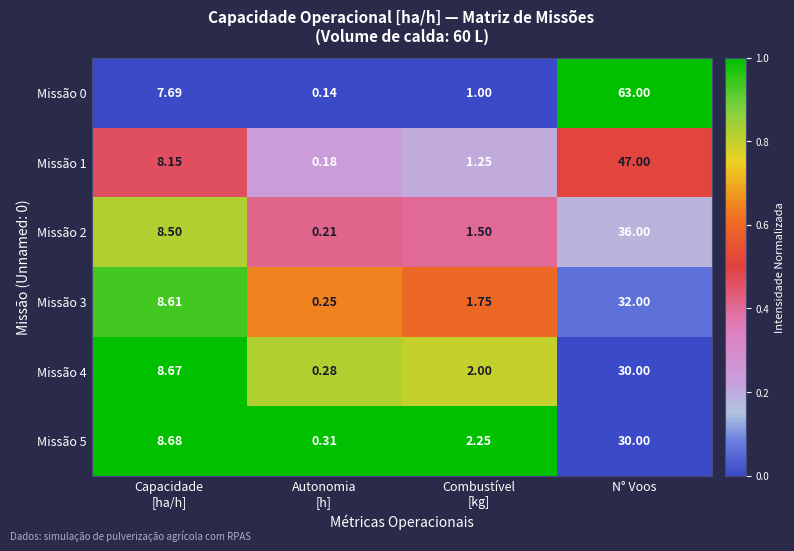

Is the value of Missão 2 at N° Voos greater than the value of Missão 4 at N° Voos?

Yes